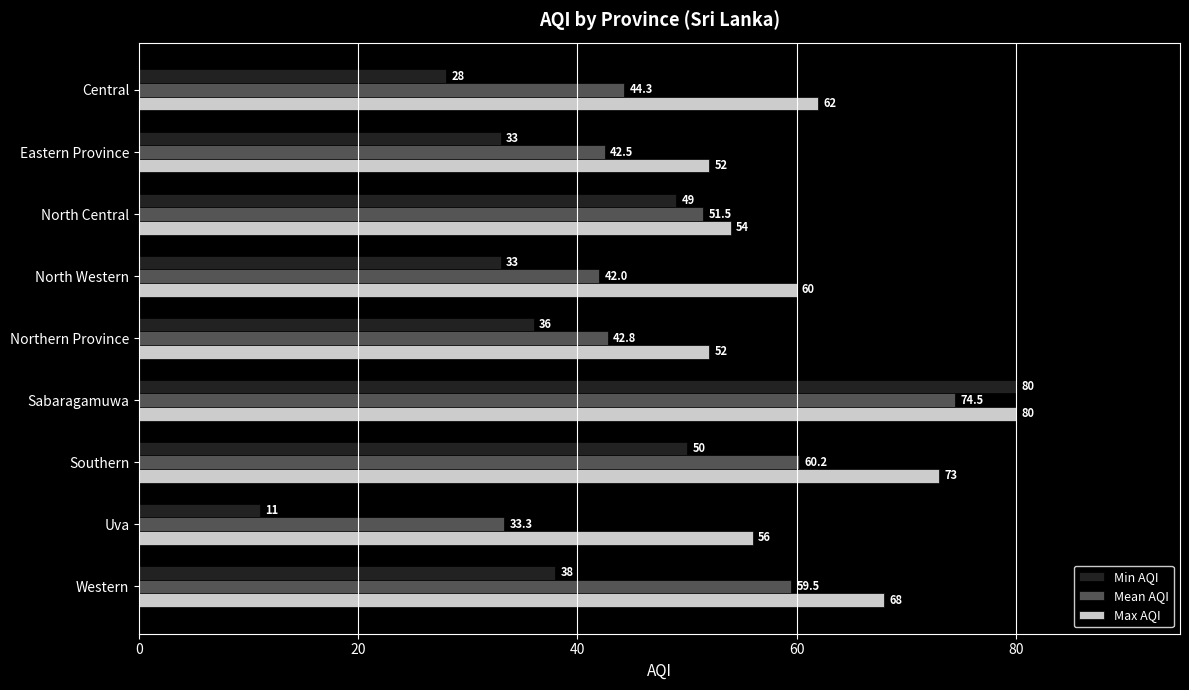

Rank the series by their average value, from highest to lowest.

Max AQI, Mean AQI, Min AQI